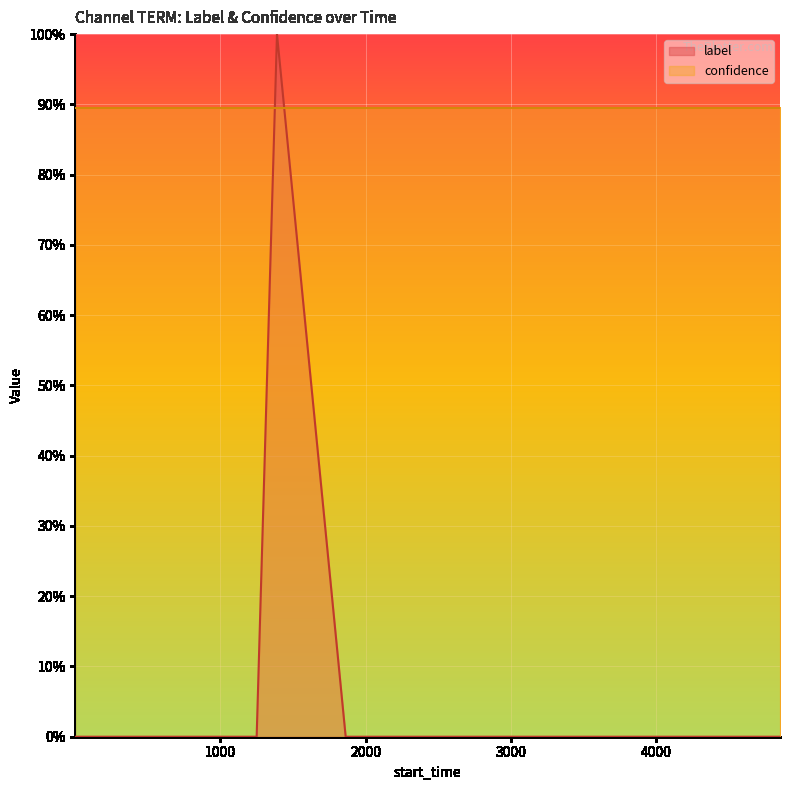

Reading left to right, what are all the values shown in this chart?

1=0	94=0	530=0	768=0	1032=0	1250=0	1390=1	1863=0	2137=0	2631=0	2778=0	3230=0	3370=0	3423=0	3457=0	3881=0	4134=0	4389=0	4697=0	4854=0